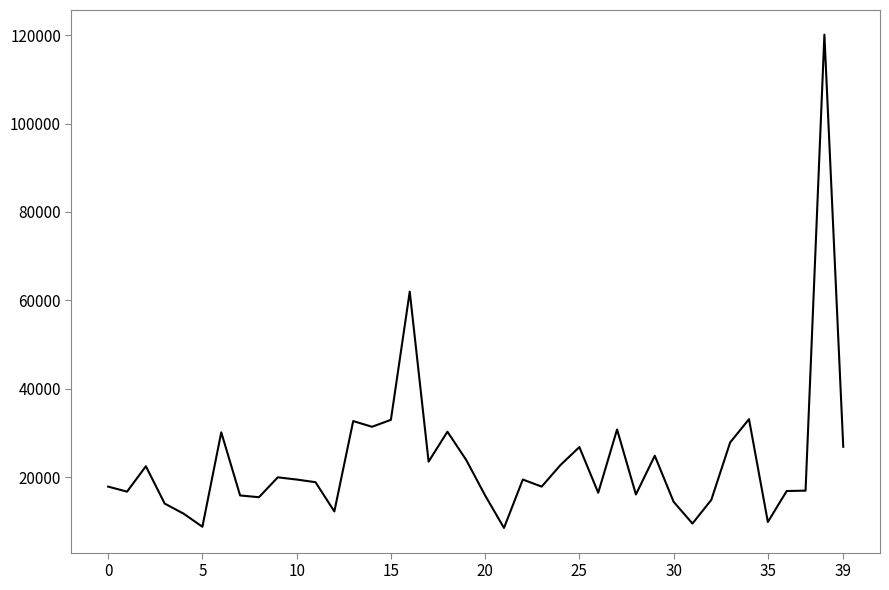

What is the maximum value shown in the chart?

120100